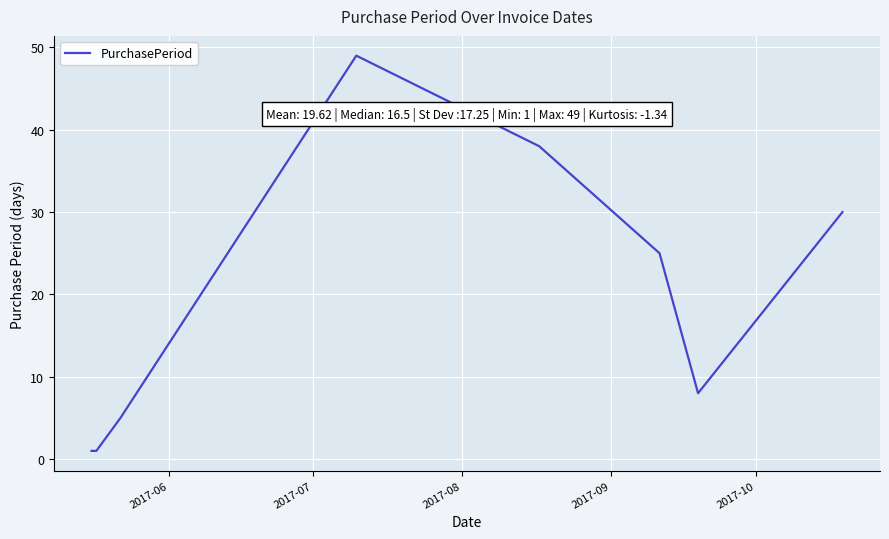

How many interior local peaks (higher than both neighbors) does the data have?

1